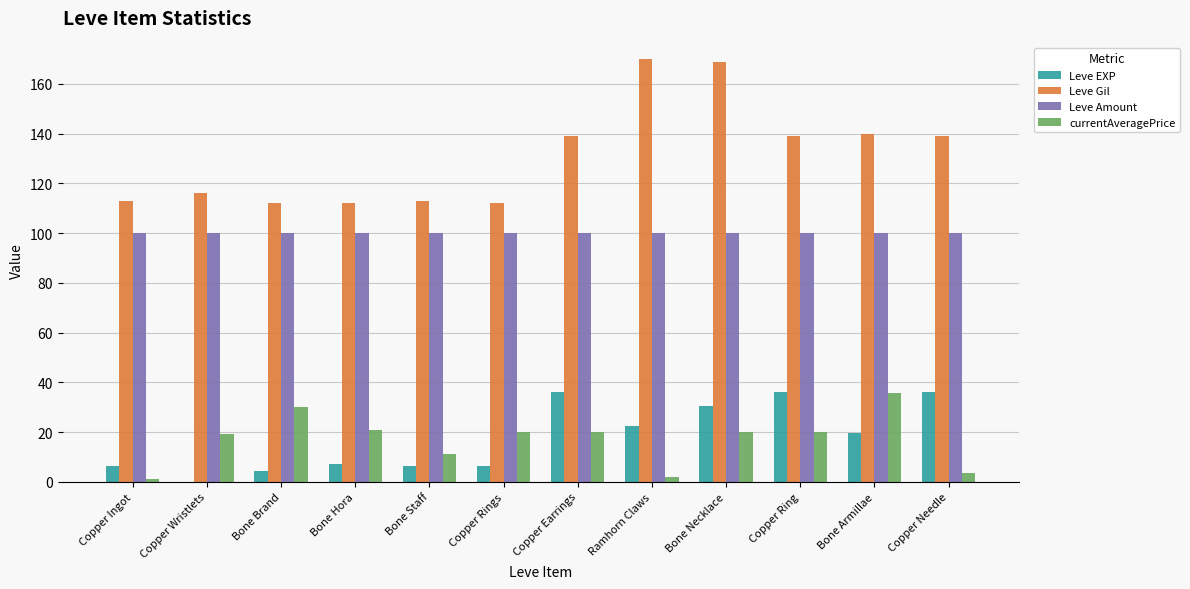

The Leve EXP series shows 6.3 at Bone Staff. True or false?

True